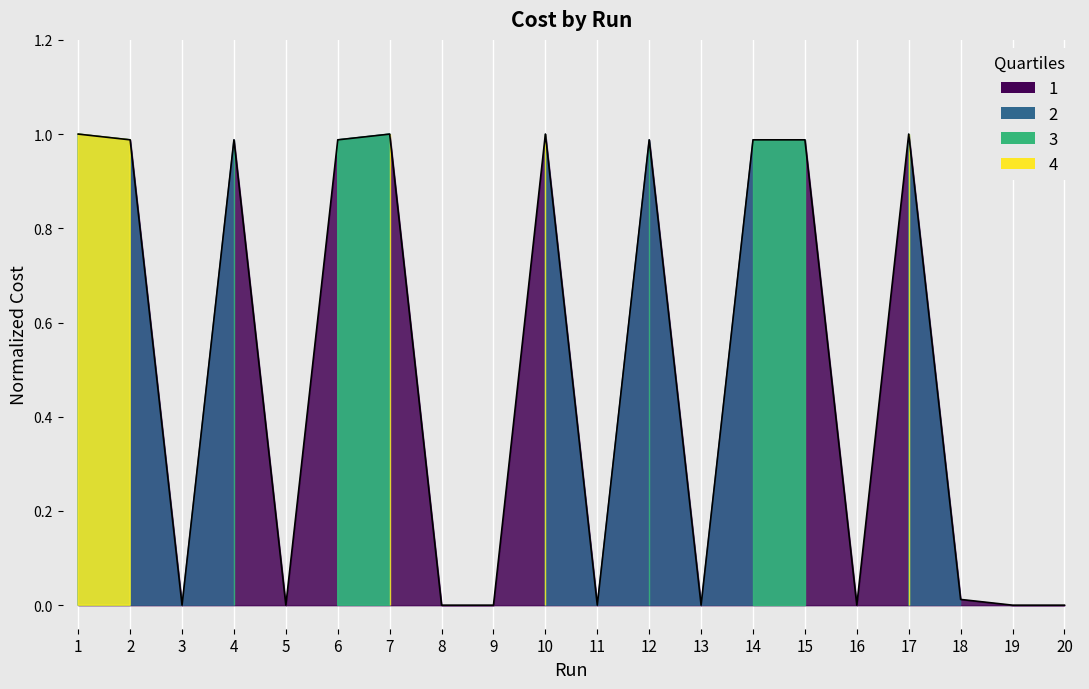

True or false: there are more than 1 points higher than both neighbors.

True